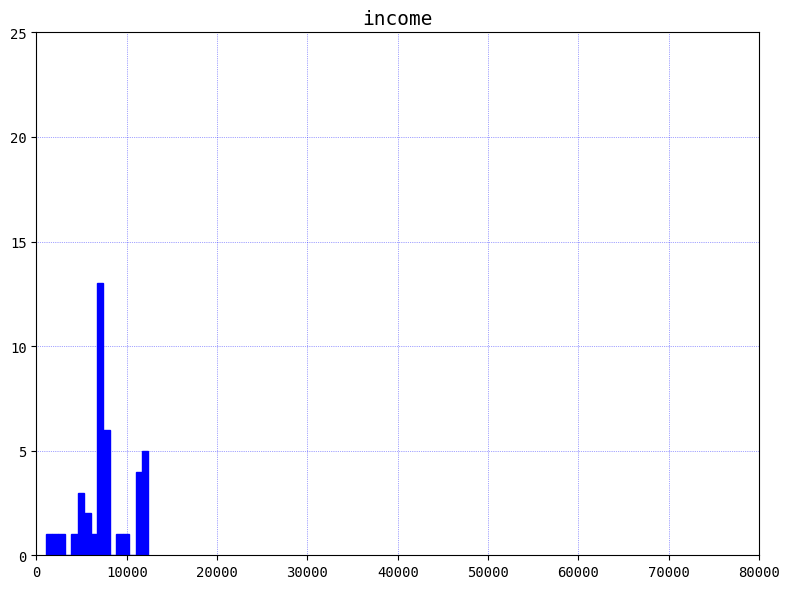

Around what value on the x-axis is the tallest bar? Give the approximate position of its centre, as read against the axis.

7000